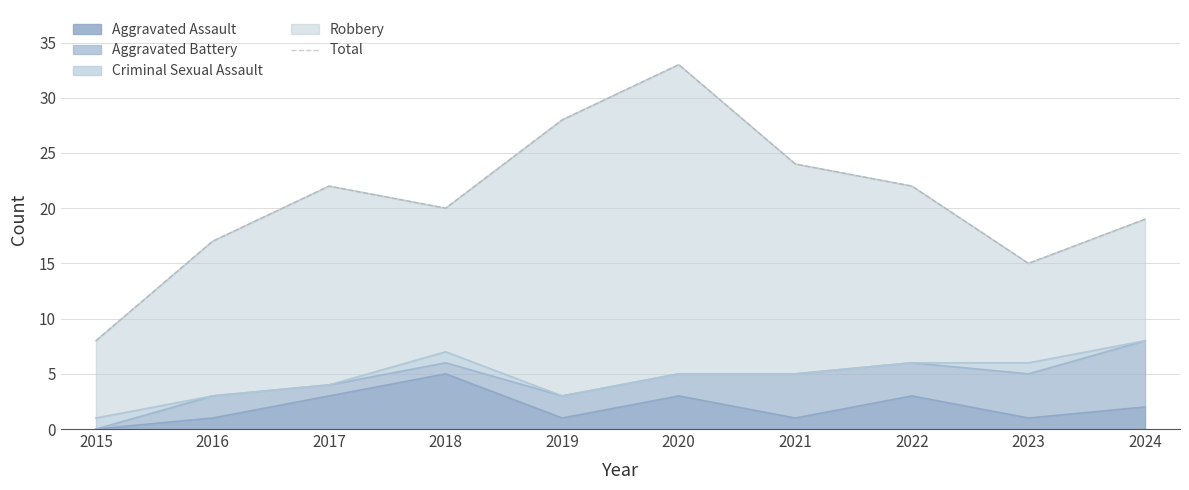

What is the sum of the values at 2018 and 2019?

48